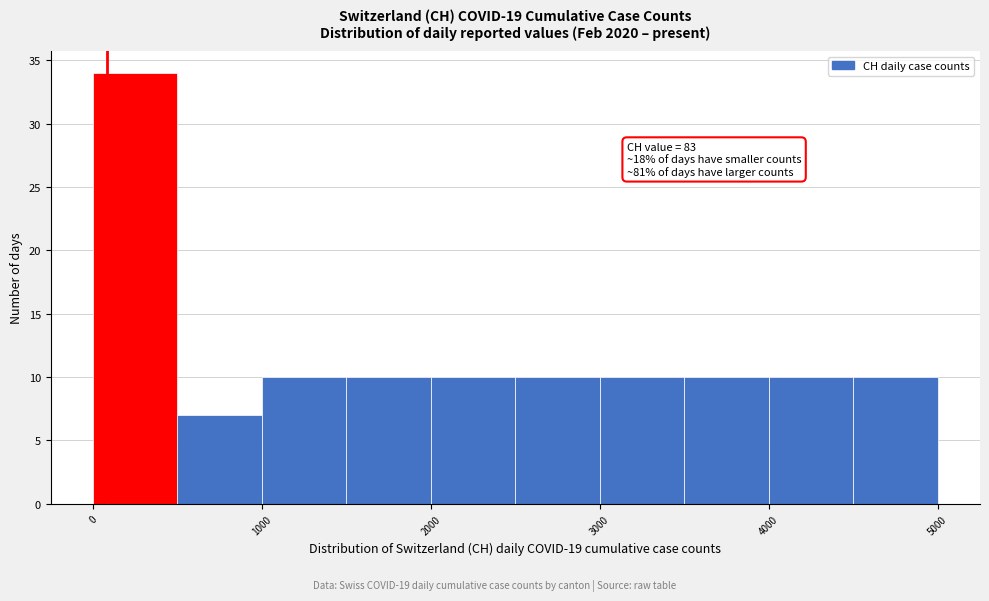

Which range on the x-axis has the tallest bar?

0 to 500